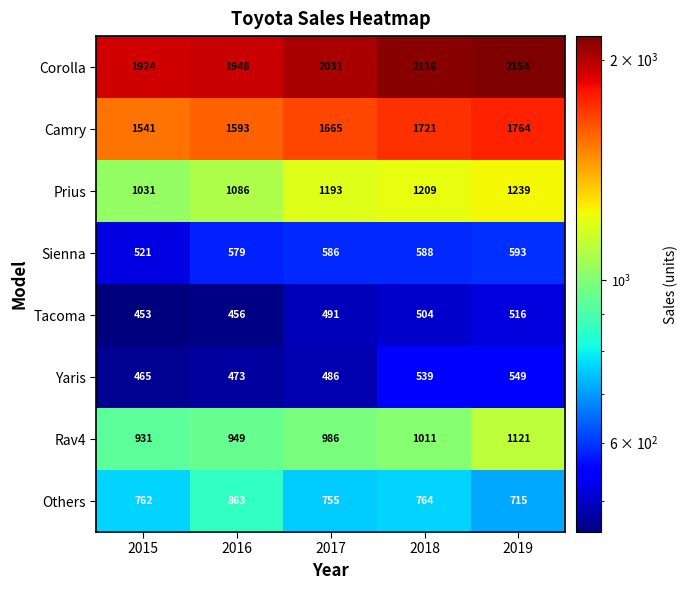

Where is Sienna nearest to the value 557?

2016